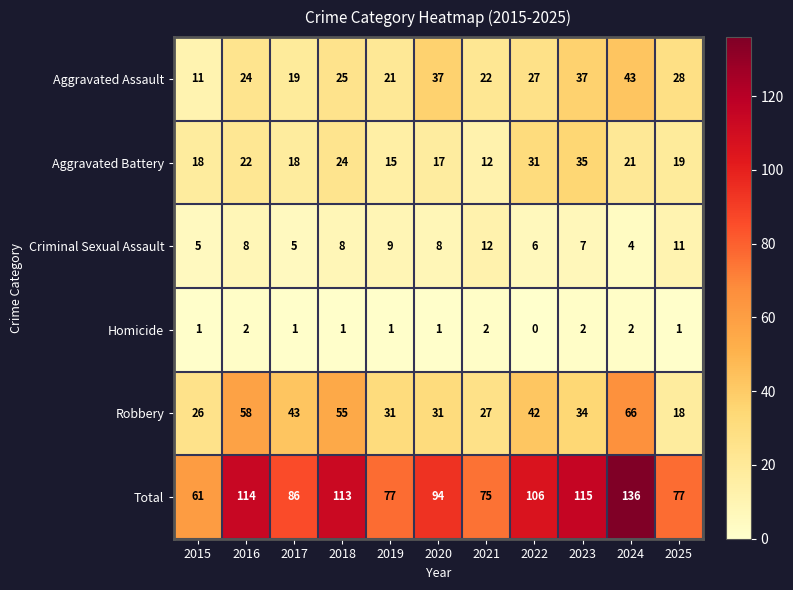

What is the approximate value of Total at 2022, to the nearest 10?

110